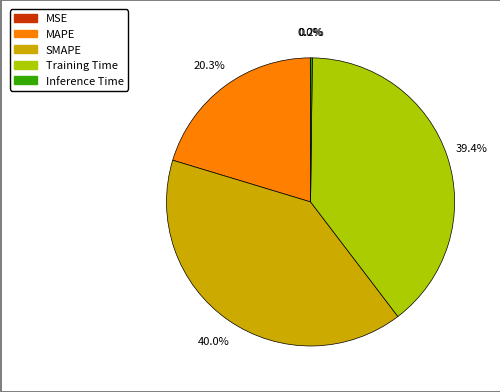

Between MAPE and SMAPE, which is larger?

SMAPE